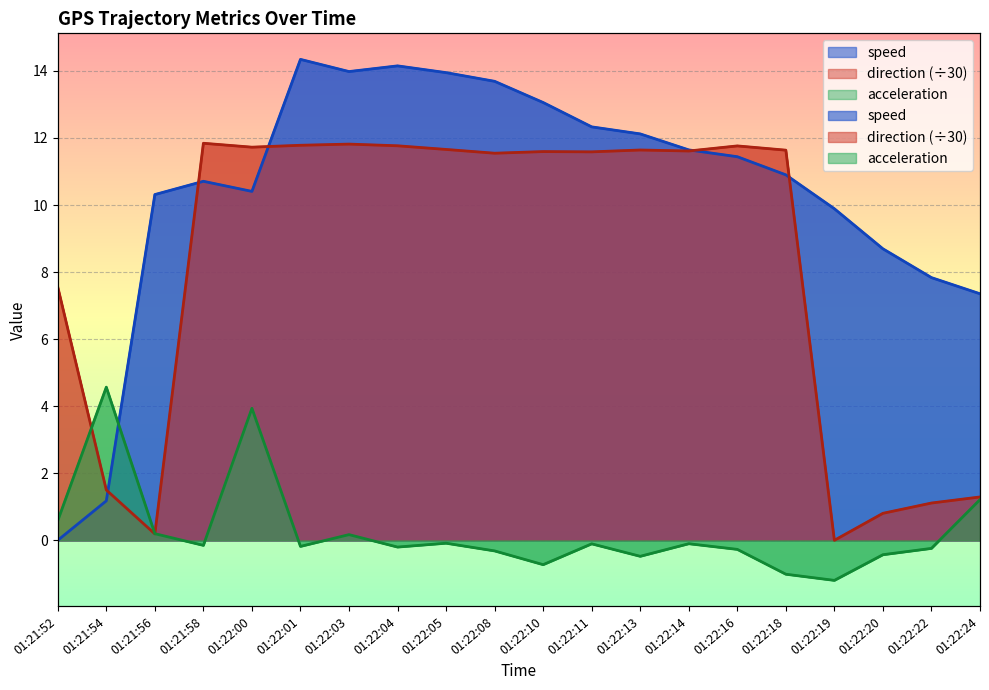

Which has a higher value, 01:22:03 or 01:22:00?

01:22:03